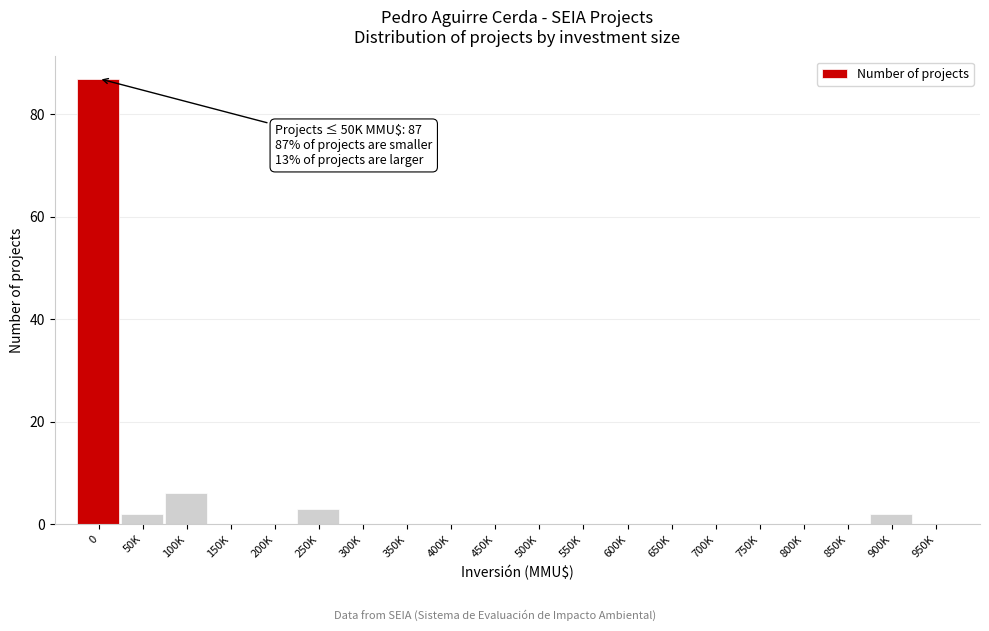

Reading left to right, transcribe all the data shown in this chart.

0=87	50K=2	100K=6	150K=0	200K=0	250K=3	300K=0	350K=0	400K=0	450K=0	500K=0	550K=0	600K=0	650K=0	700K=0	750K=0	800K=0	850K=0	900K=2	950K=0